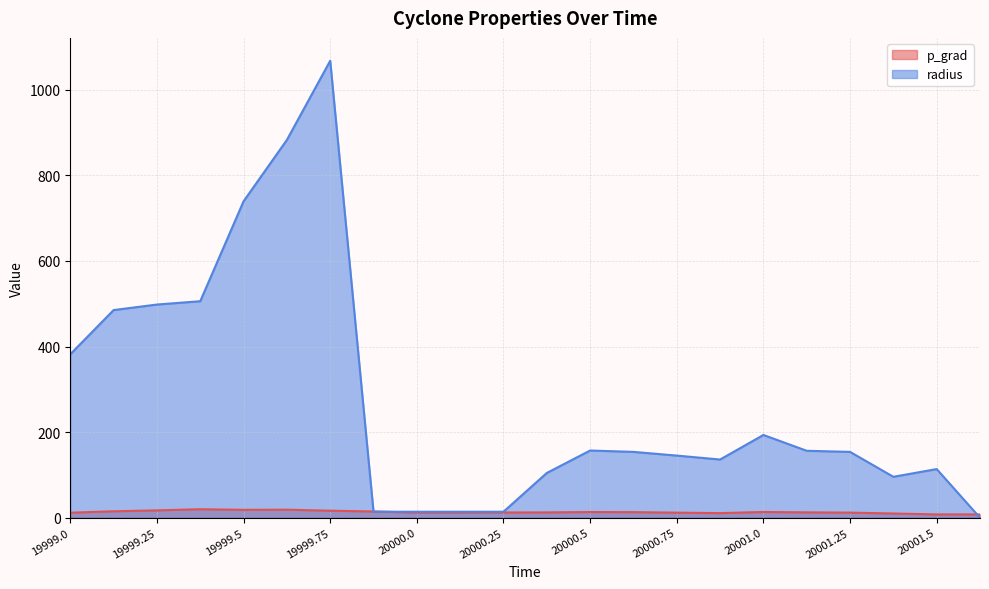

Is the value of p_grad at 20000.5 greater than the value of radius at 20000.0?

No